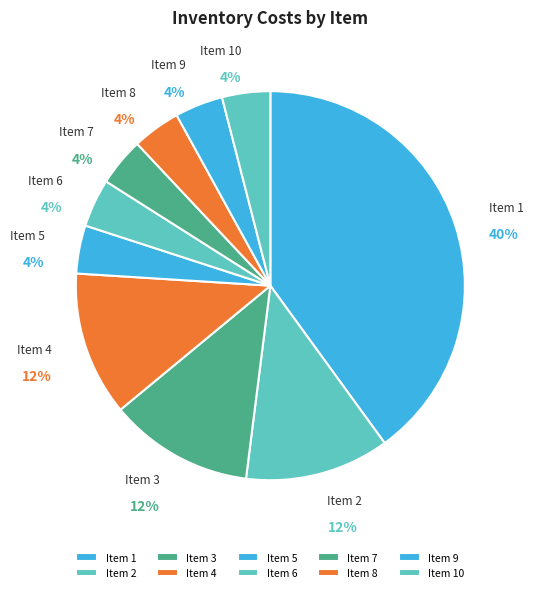

To the nearest percent, what is the average slice percentage?

10%